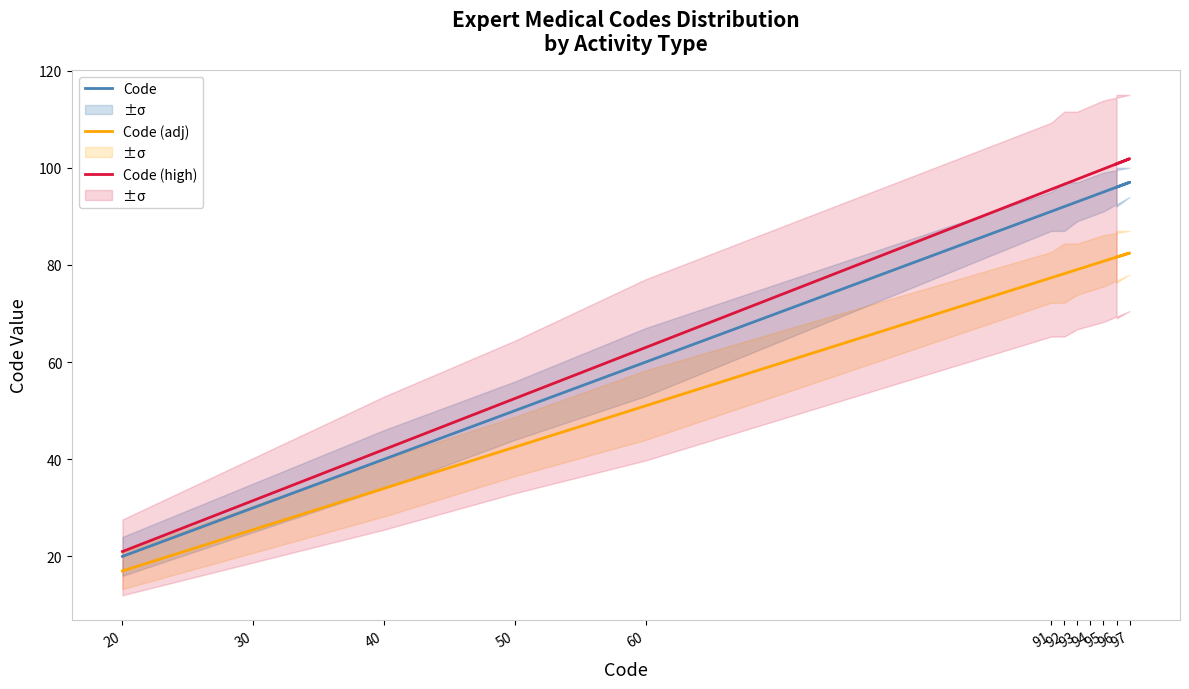

Reading left to right, extract all data points from this chart.

Code: 20.0	30.0	40.0	50.0	60.0	91.0	92.0	93.0	94.0	95.0	97.0	96.0
Code (adj): 17.0	25.5	34.0	42.5	51.0	77.3	78.2	79.0	79.9	80.8	82.5	81.6
Code (high): 21.0	31.5	42.0	52.5	63.0	95.5	96.6	97.7	98.7	99.8	101.9	100.8